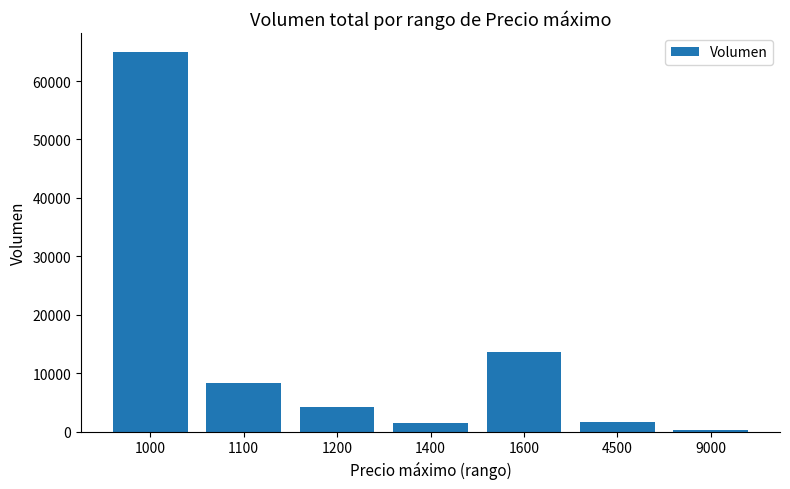

At which label is the value closest to 32590?

1600